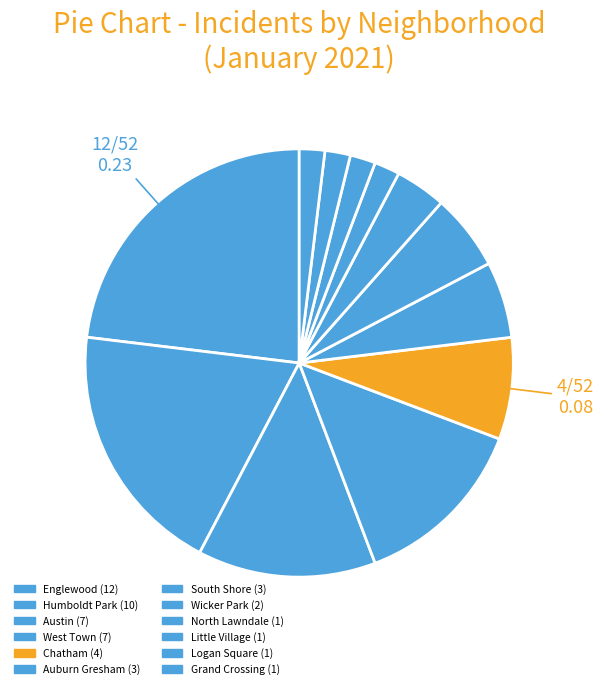

To the nearest percent, what portion does Austin represent?

13%